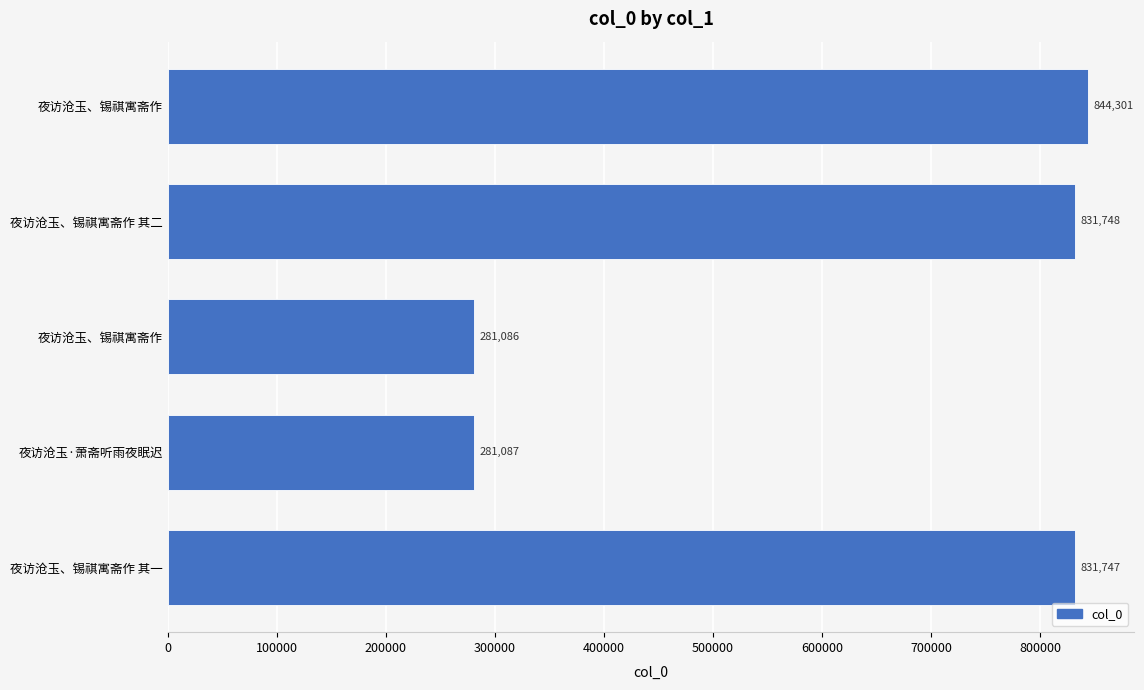

Are the bars grouped side by side (vs. stacked)?

No